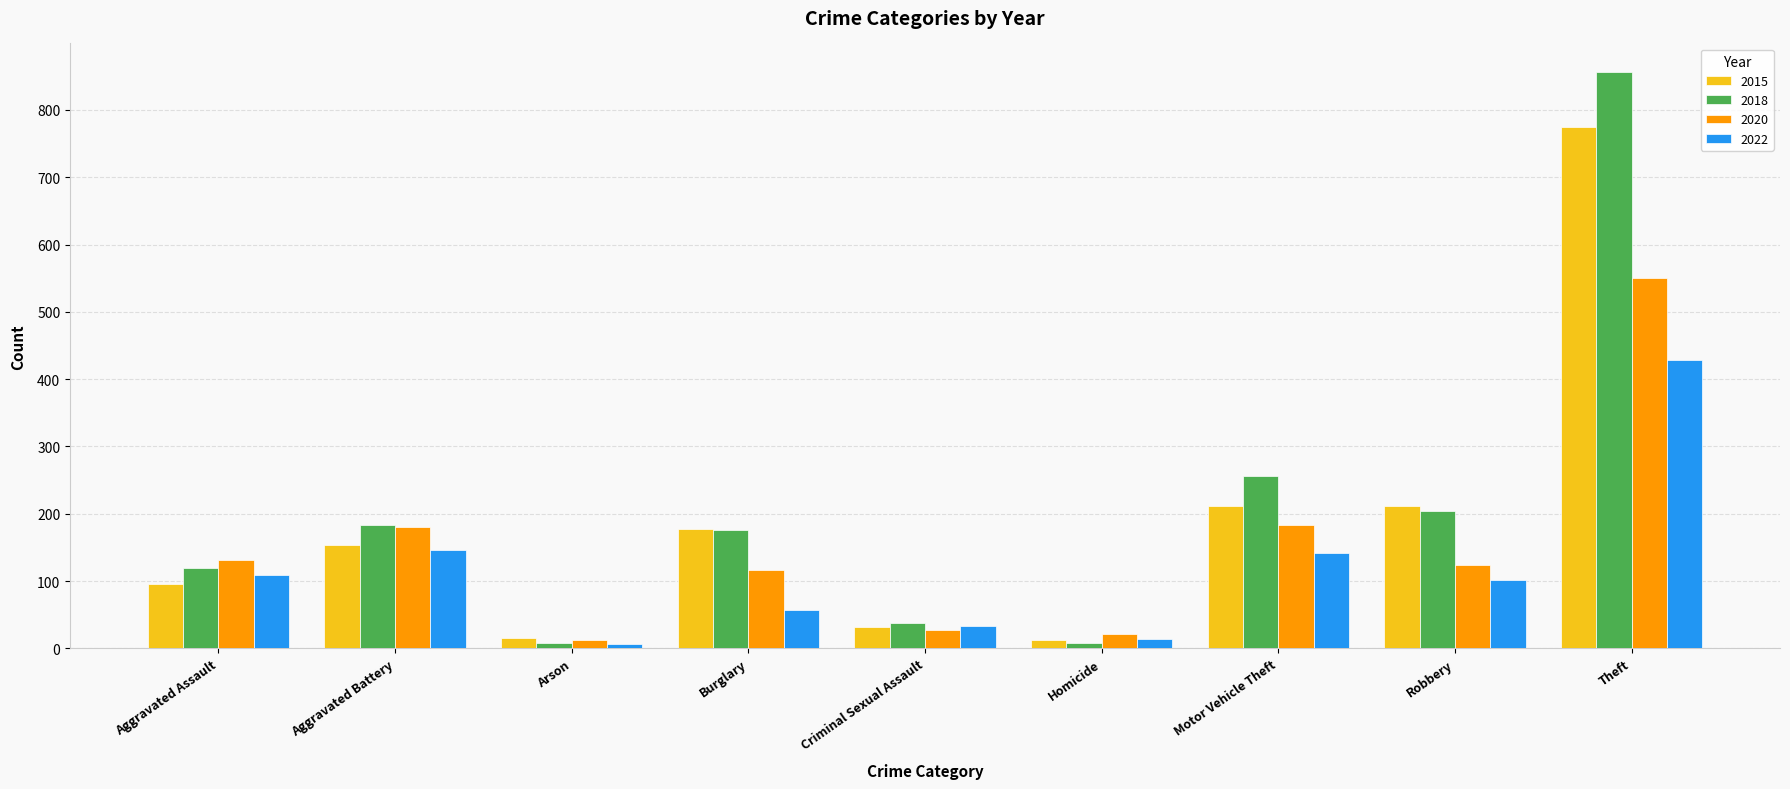

Which series has the largest range (max minus min)?

2018